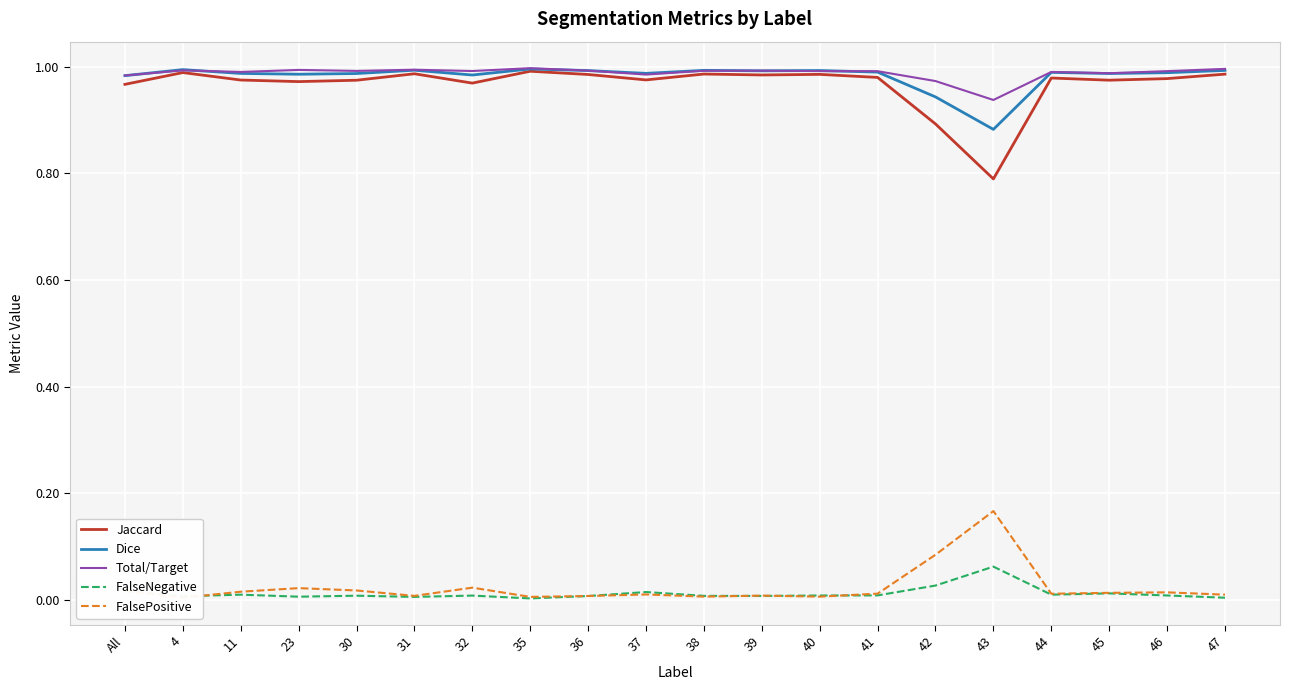

Reading left to right, list all the values displayed in this chart.

Jaccard: All=1.0	4=1.0	11=1.0	23=1.0	30=1.0	31=1.0	32=1.0	35=1.0	36=1.0	37=1.0	38=1.0	39=1.0	40=1.0	41=1.0	42=0.9	43=0.8	44=1.0	45=1.0	46=1.0	47=1.0
Dice: All=1.0	4=1.0	11=1.0	23=1.0	30=1.0	31=1.0	32=1.0	35=1.0	36=1.0	37=1.0	38=1.0	39=1.0	40=1.0	41=1.0	42=0.9	43=0.9	44=1.0	45=1.0	46=1.0	47=1.0
Total/Target: All=1.0	4=1.0	11=1.0	23=1.0	30=1.0	31=1.0	32=1.0	35=1.0	36=1.0	37=1.0	38=1.0	39=1.0	40=1.0	41=1.0	42=1.0	43=0.9	44=1.0	45=1.0	46=1.0	47=1.0
FalseNegative: All=0.0	4=0.0	11=0.0	23=0.0	30=0.0	31=0.0	32=0.0	35=0.0	36=0.0	37=0.0	38=0.0	39=0.0	40=0.0	41=0.0	42=0.0	43=0.1	44=0.0	45=0.0	46=0.0	47=0.0
FalsePositive: All=0.0	4=0.0	11=0.0	23=0.0	30=0.0	31=0.0	32=0.0	35=0.0	36=0.0	37=0.0	38=0.0	39=0.0	40=0.0	41=0.0	42=0.1	43=0.2	44=0.0	45=0.0	46=0.0	47=0.0